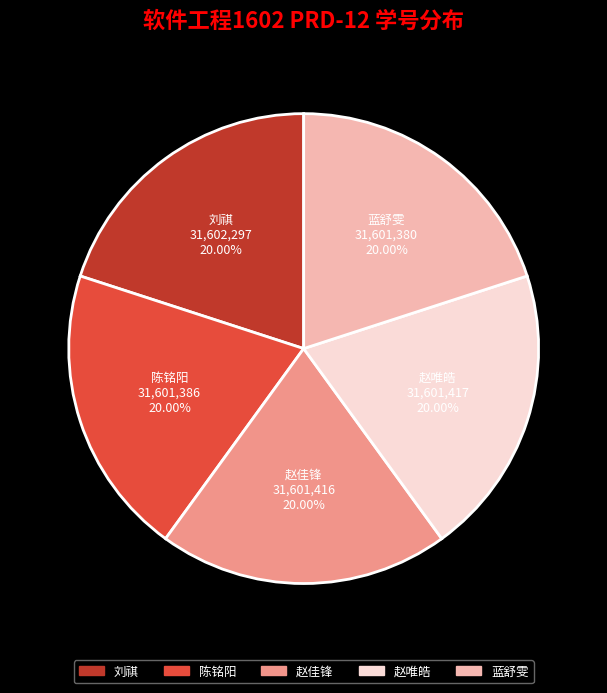

What portion of the pie excludes 蓝舒雯?

80.0%